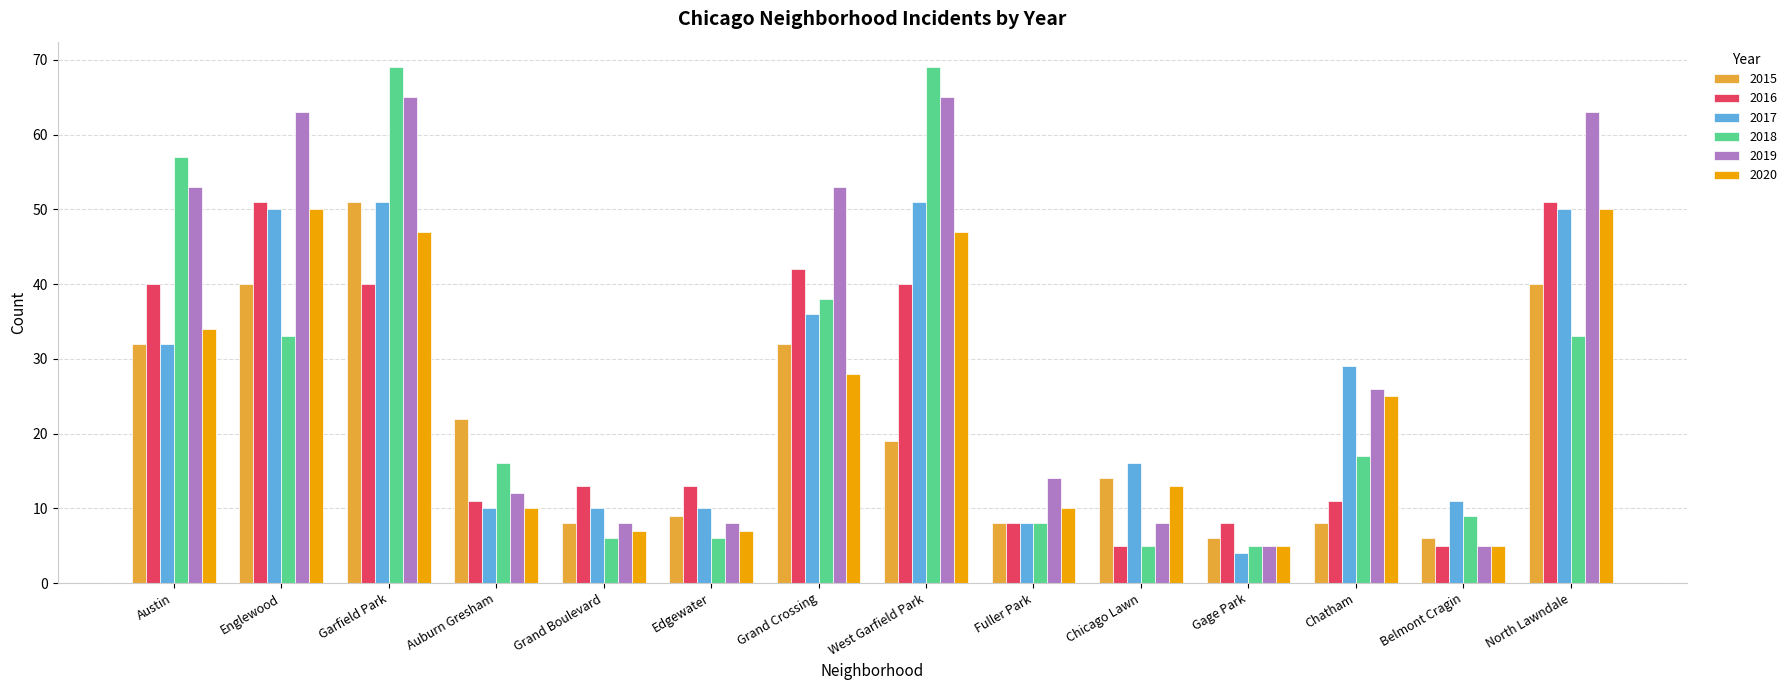

Which series has the largest range (max minus min)?

2018